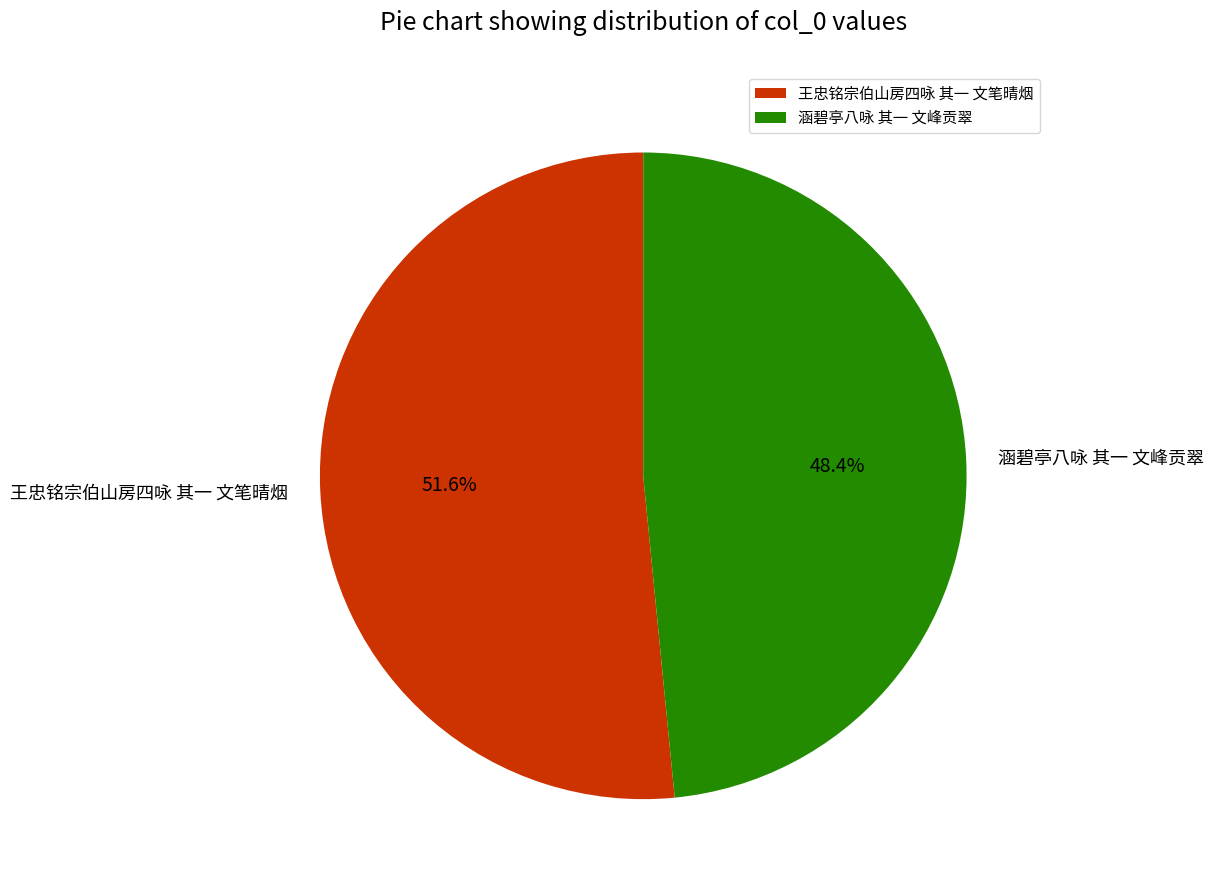

To the nearest percent, what is the average slice percentage?

50%